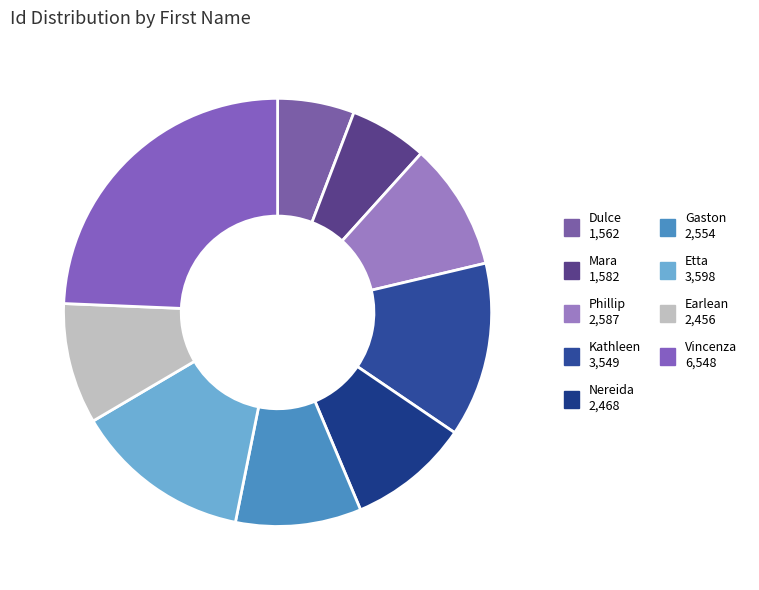

To the nearest percent, what percentage of the pie is Vincenza?

24%